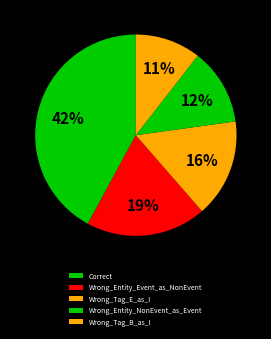

How many slices are in this pie chart?

5